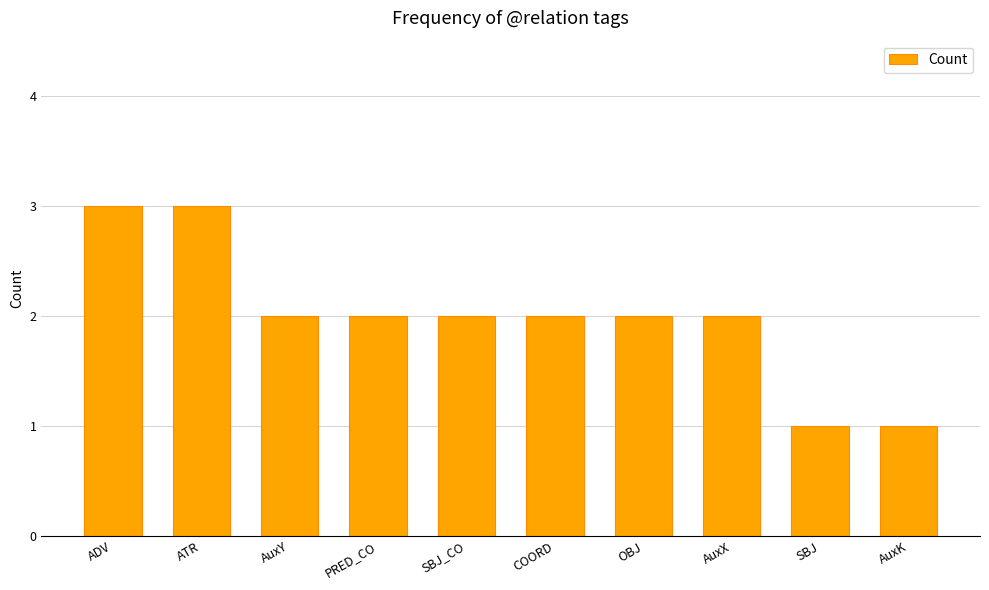

At which label does the data first exceed 2?

ADV